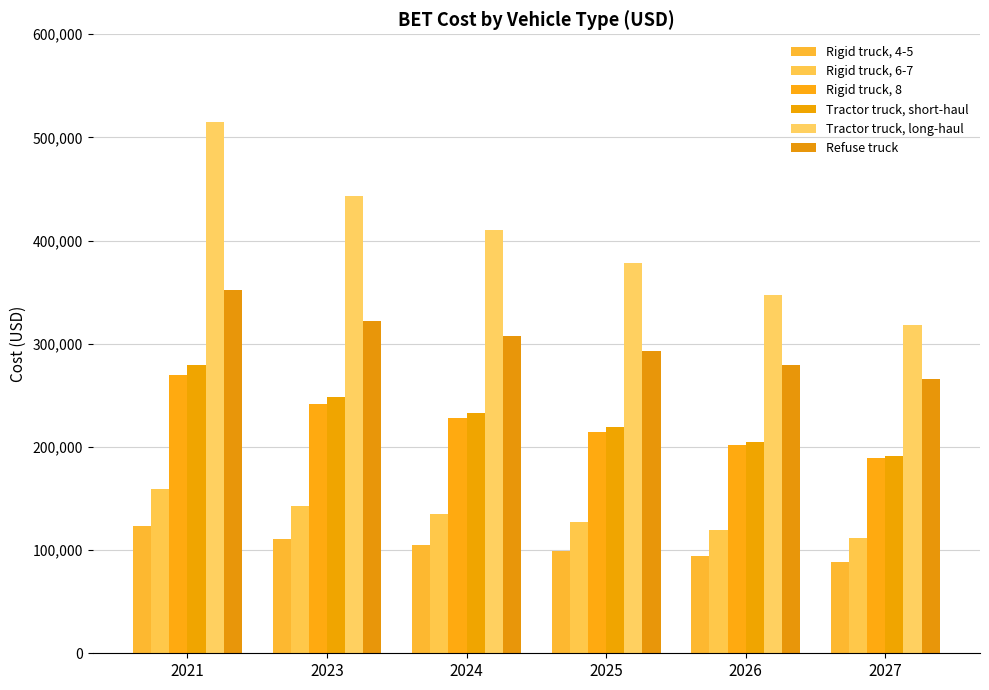

How many groups of bars are there?

6